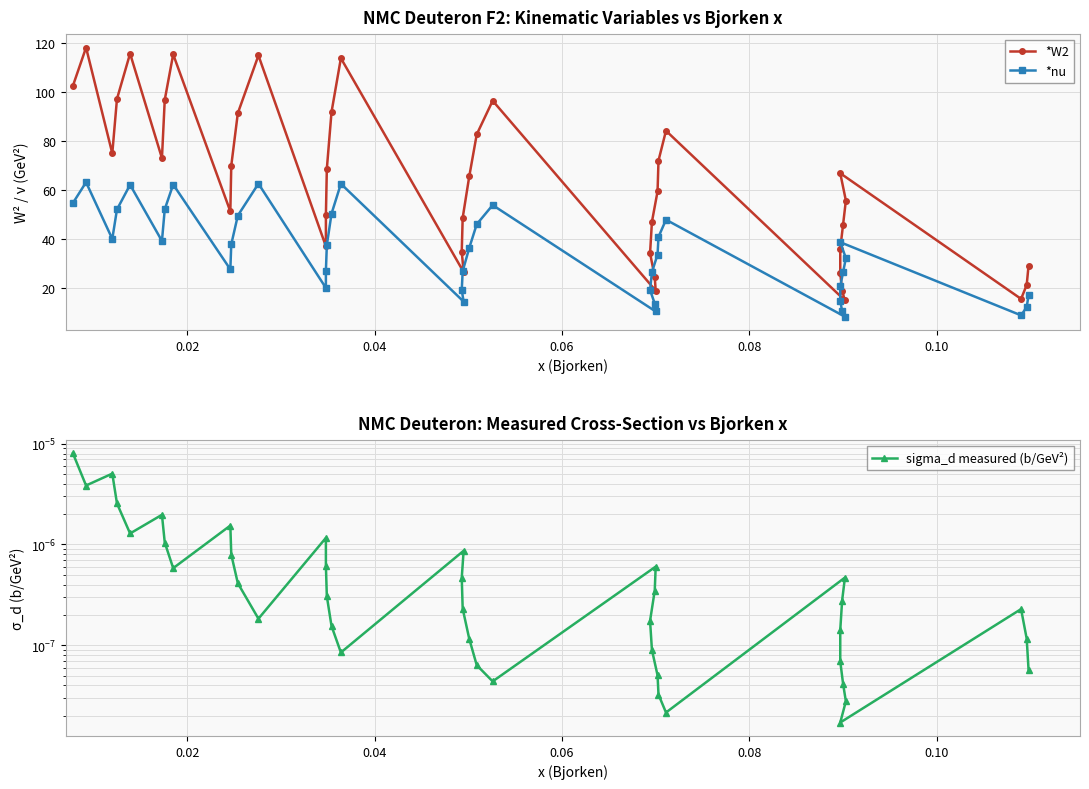

What is the minimum value for *nu?

8.2